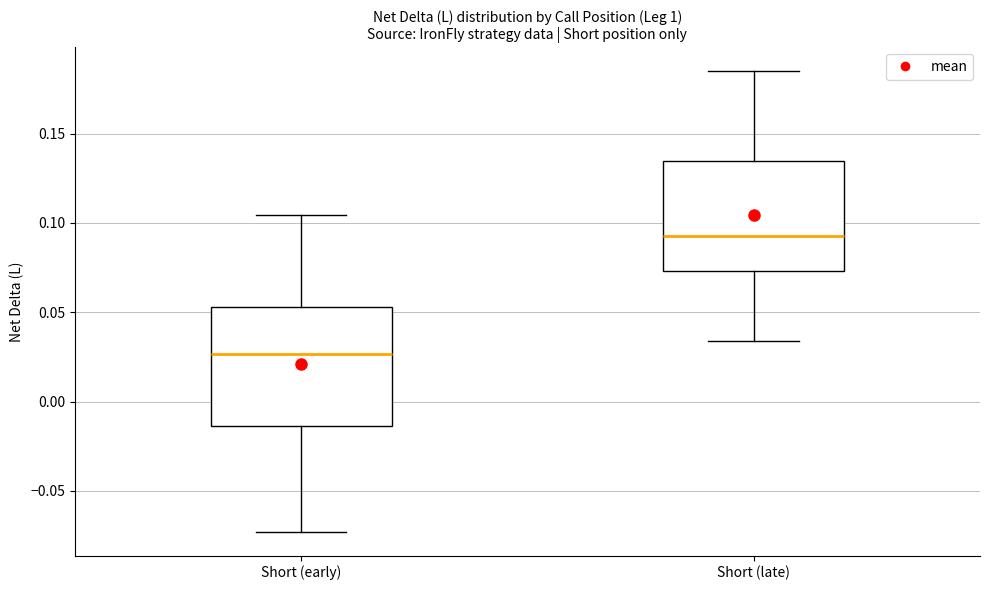

Reading left to right, read every box against the y-axis: the position of its median line, the range the box covers, and the ends of its whiskers. The values are not printed on the chart, so give them approximately, as read against the axis.

Short (early): median 0.025, box -0.015 to 0.055, whiskers -0.075 to 0.105
Short (late): median 0.095, box 0.075 to 0.135, whiskers 0.035 to 0.185